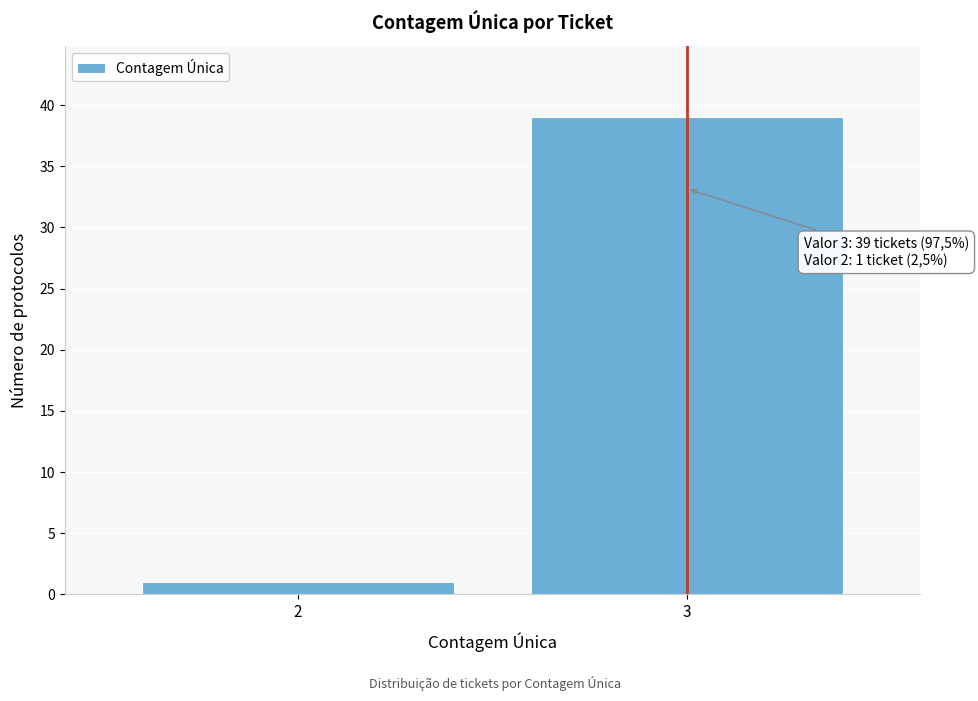

Reading left to right, transcribe all the data shown in this chart.

2=1	3=39